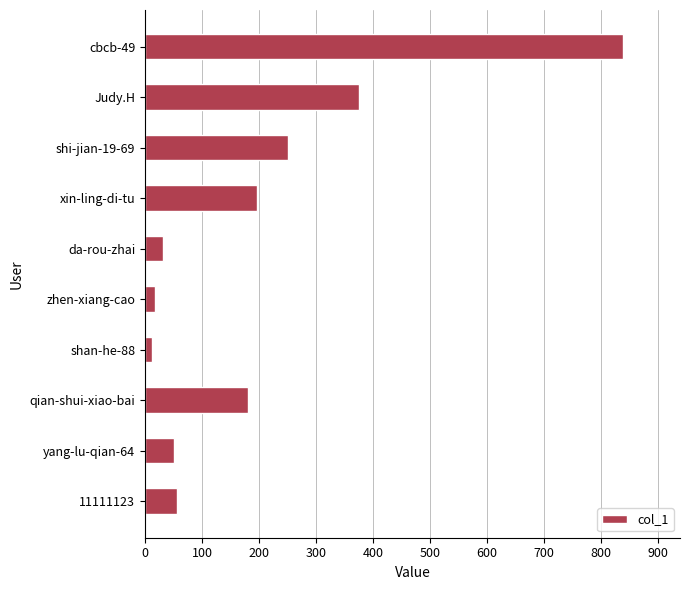

How many categories are shown in the chart?

10